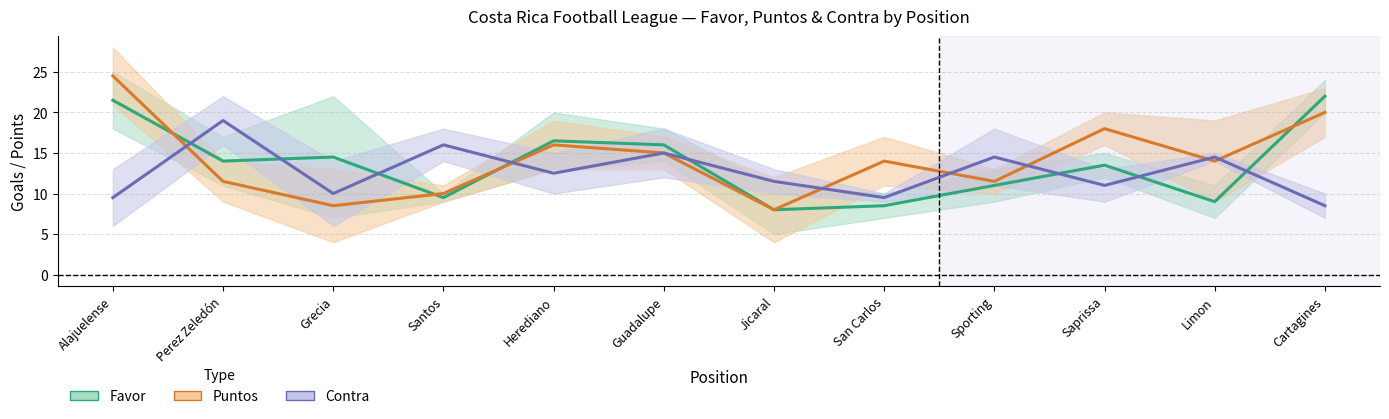

Where do Favor (mid) and Contra (mid) first cross each other?

Alajuelense and Perez Zeledón